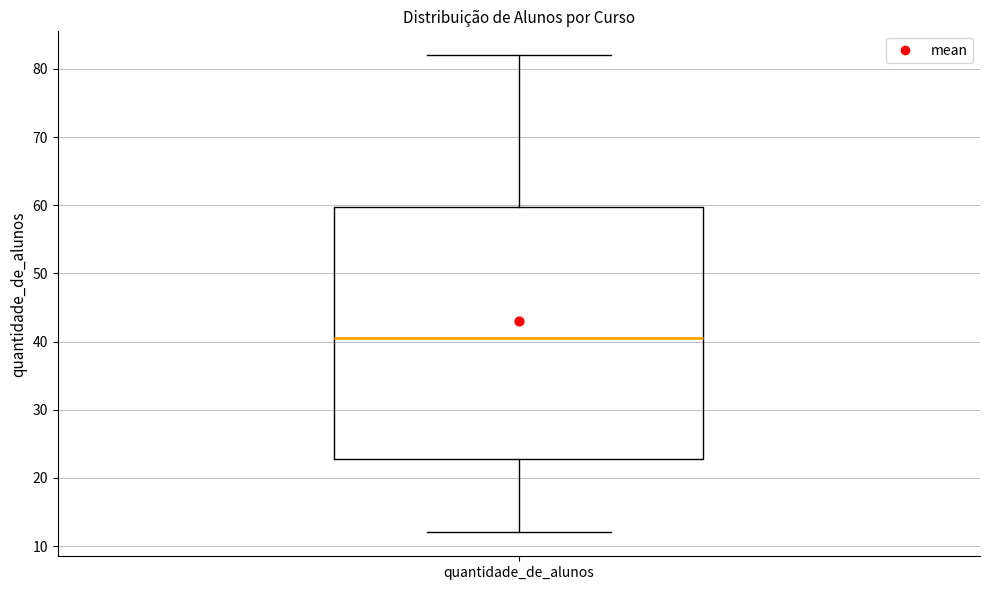

Where does the upper whisker of the box for quantidade_de_alunos end on the y-axis? The values are not printed on the chart, so give them approximately, as read against the axis.

82